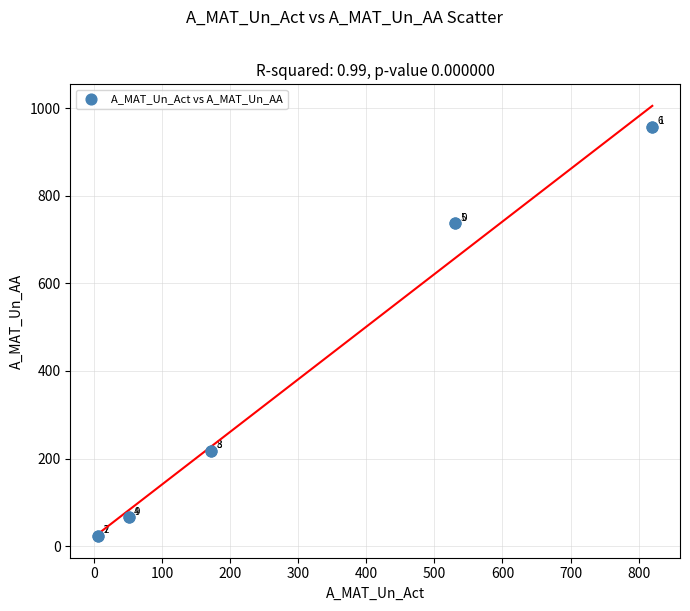

What Y value in the scatter plot is closest to 490?

737